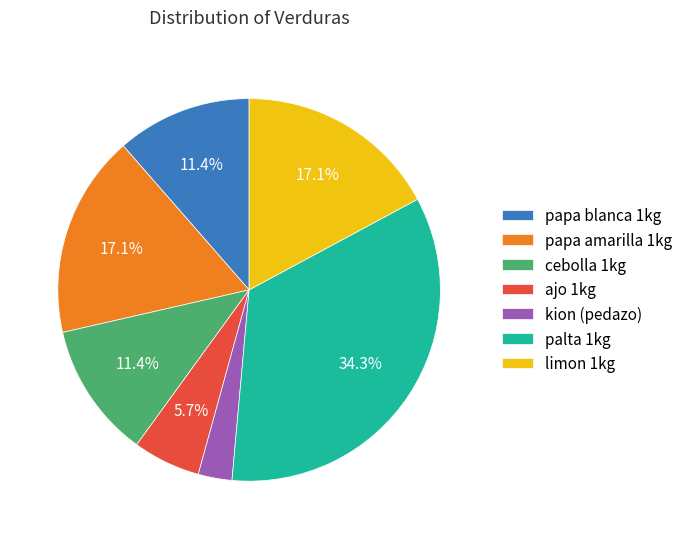

Is it true that ajo 1kg is 14% of the pie?

False